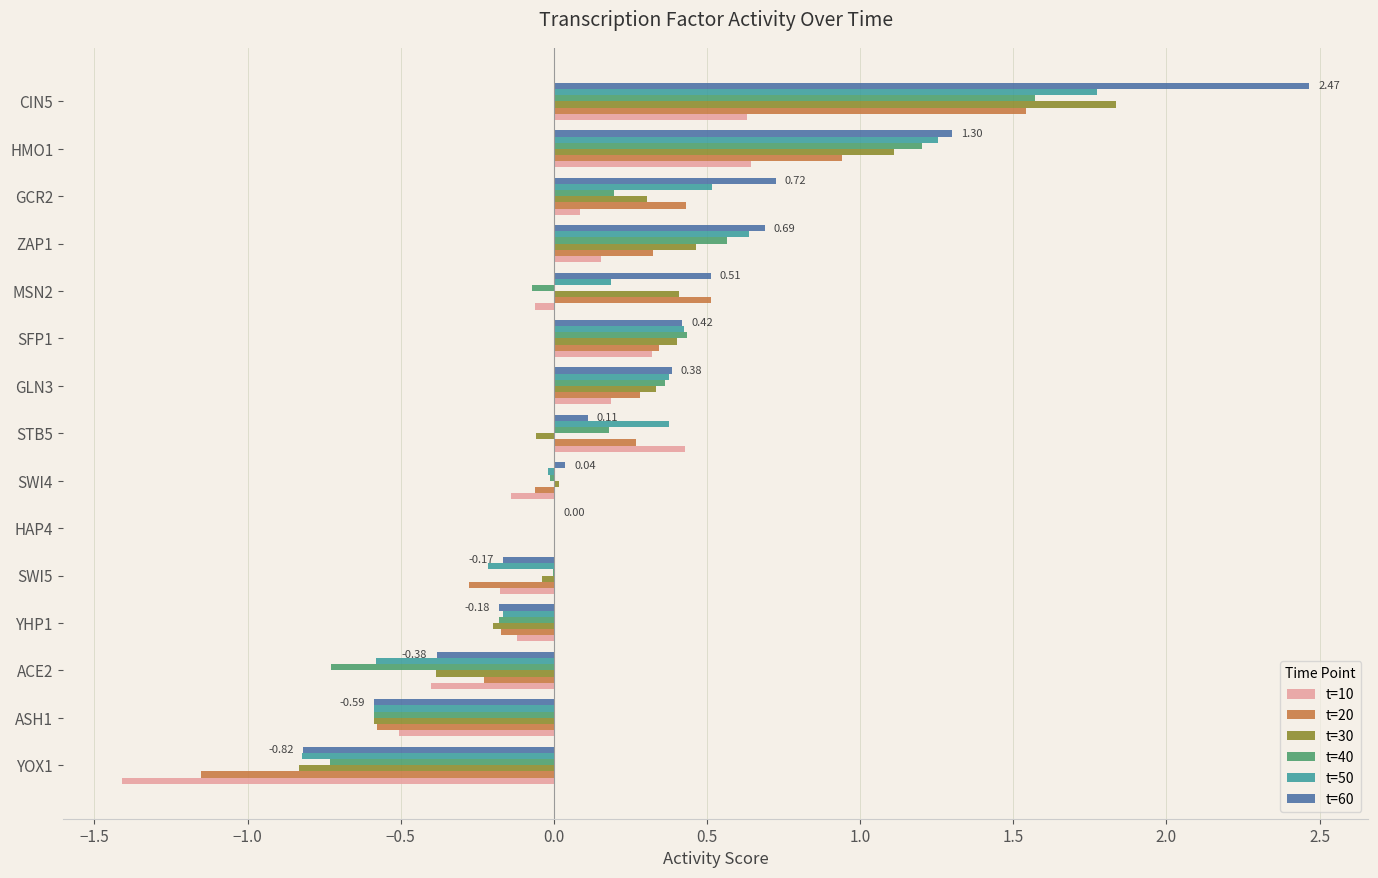

Is the value of t=30 at GCR2 greater than the value of t=50 at ZAP1?

No